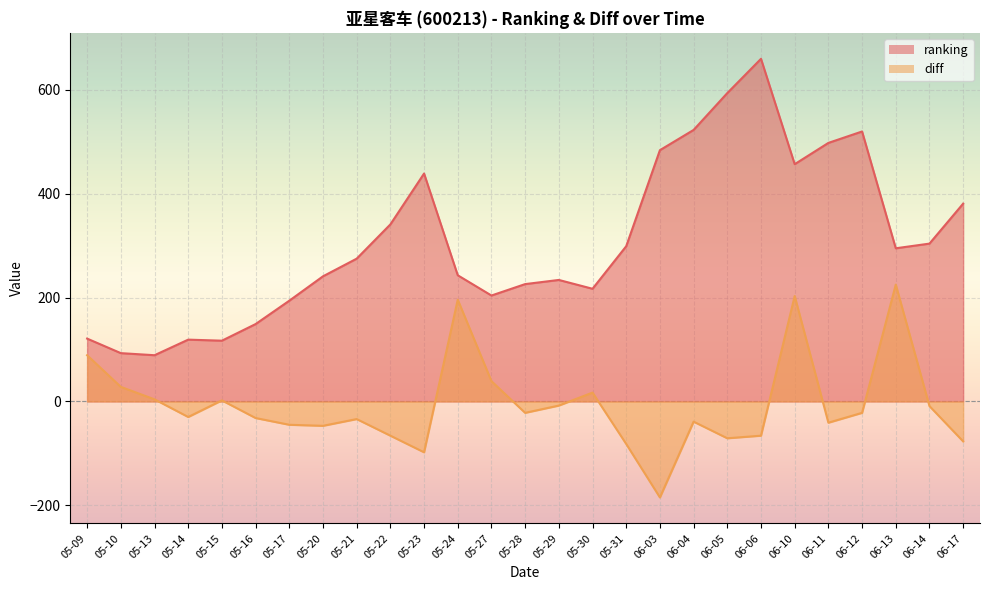

At which category does diff reach its first local peak?

05-15